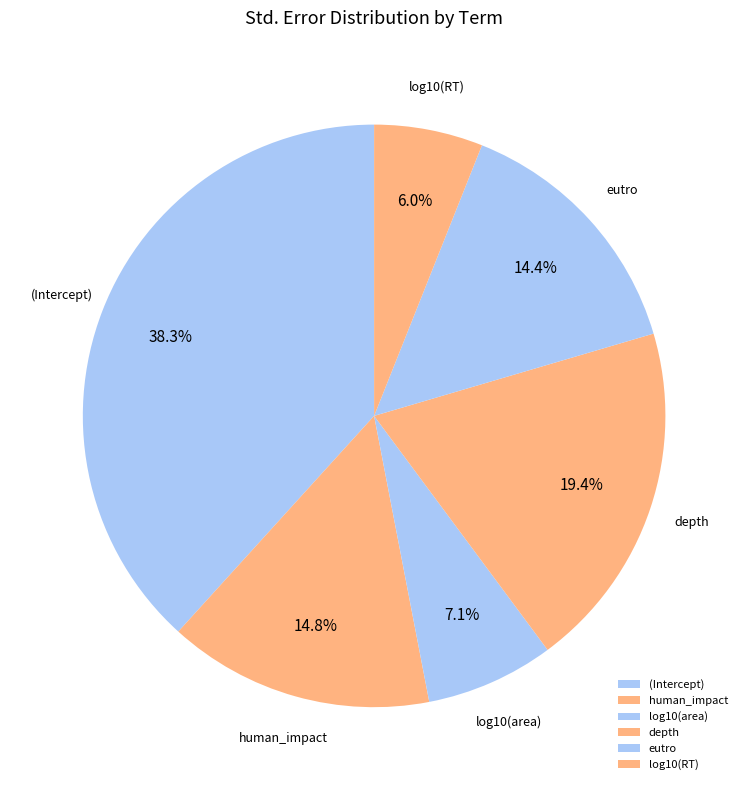

Do eutro and log10(area) together represent more than half of the pie?

No